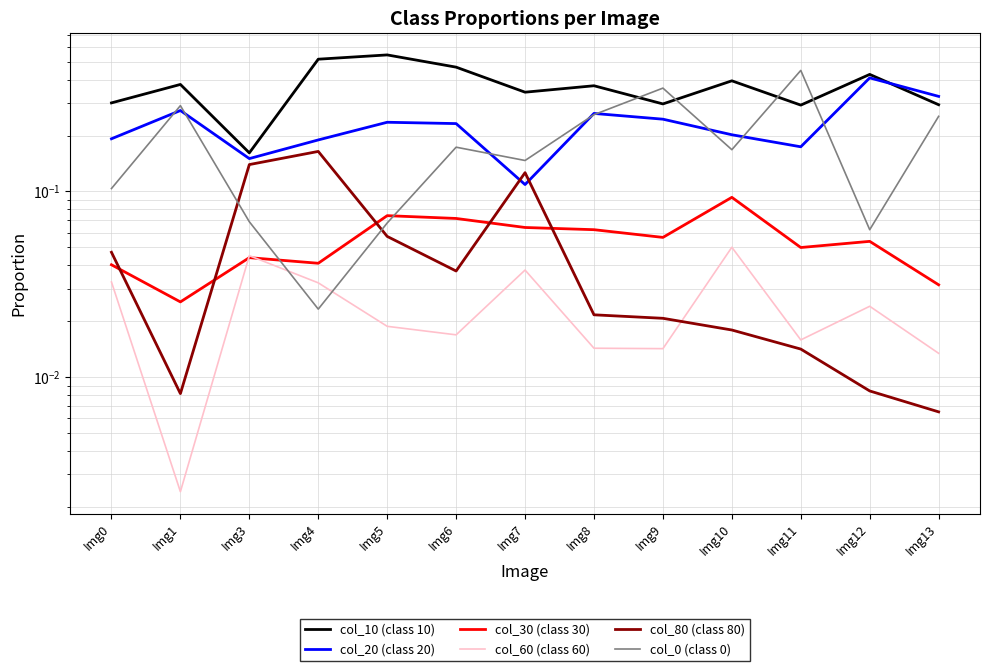

True or false: col_80 (class 80) and col_0 (class 0) cross at least once.

True